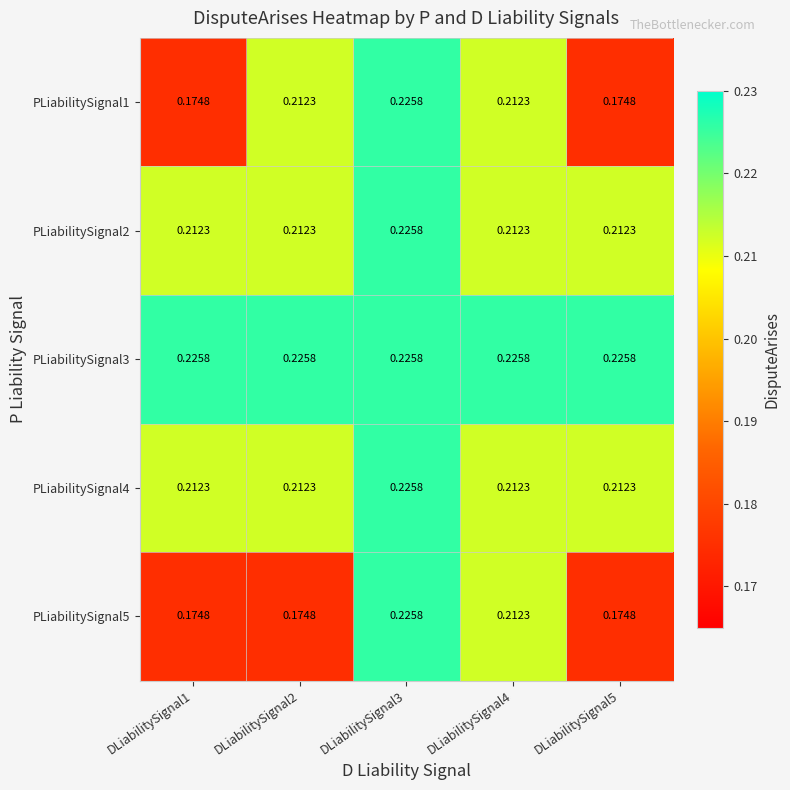

Is the value of PLiabilitySignal4 at DLiabilitySignal2 greater than the value of PLiabilitySignal1 at DLiabilitySignal1?

Yes